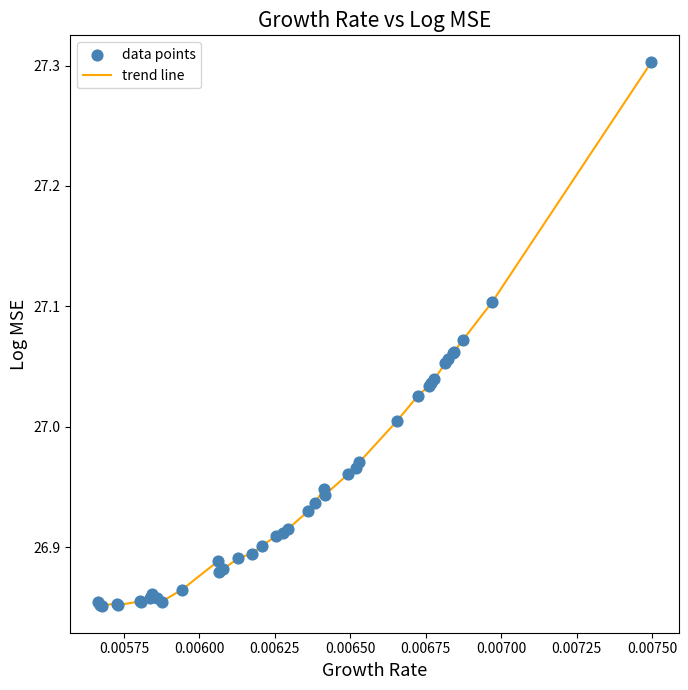

What is the difference between the maximum and minimum values?

0.5